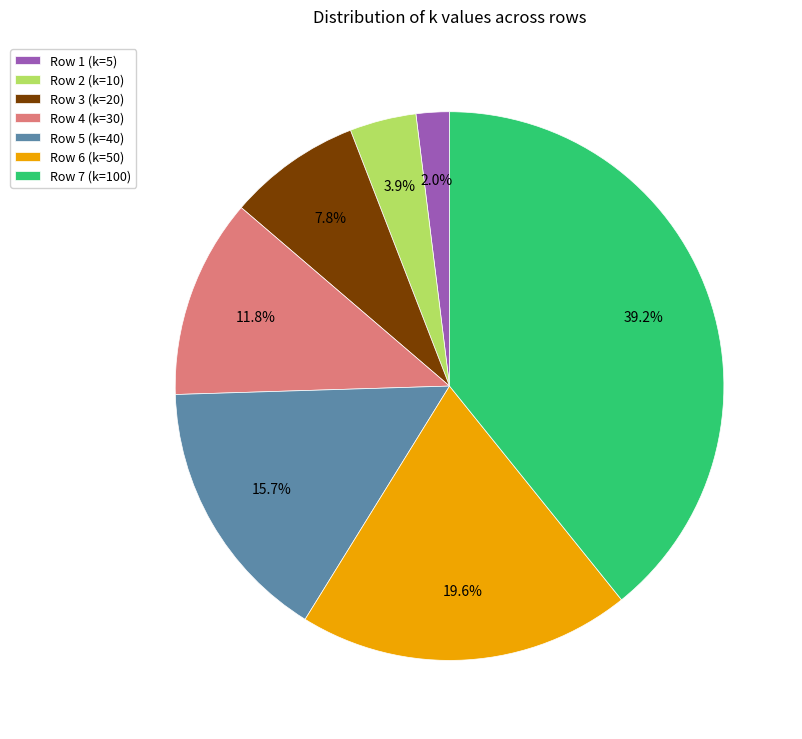

Does any single category account for the majority?

No